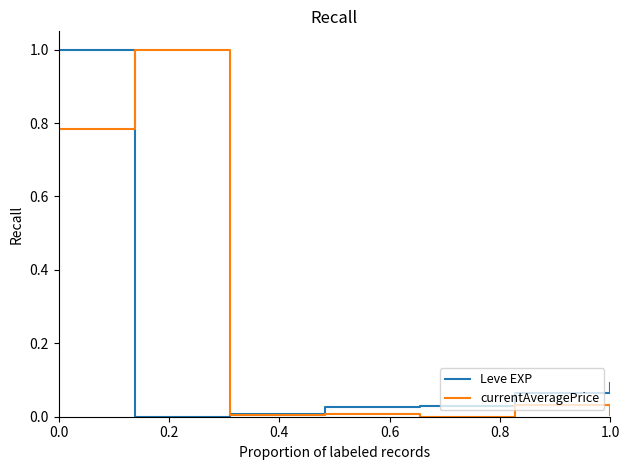

List the series in order of their overall mean, lowest first.

Leve EXP, currentAveragePrice